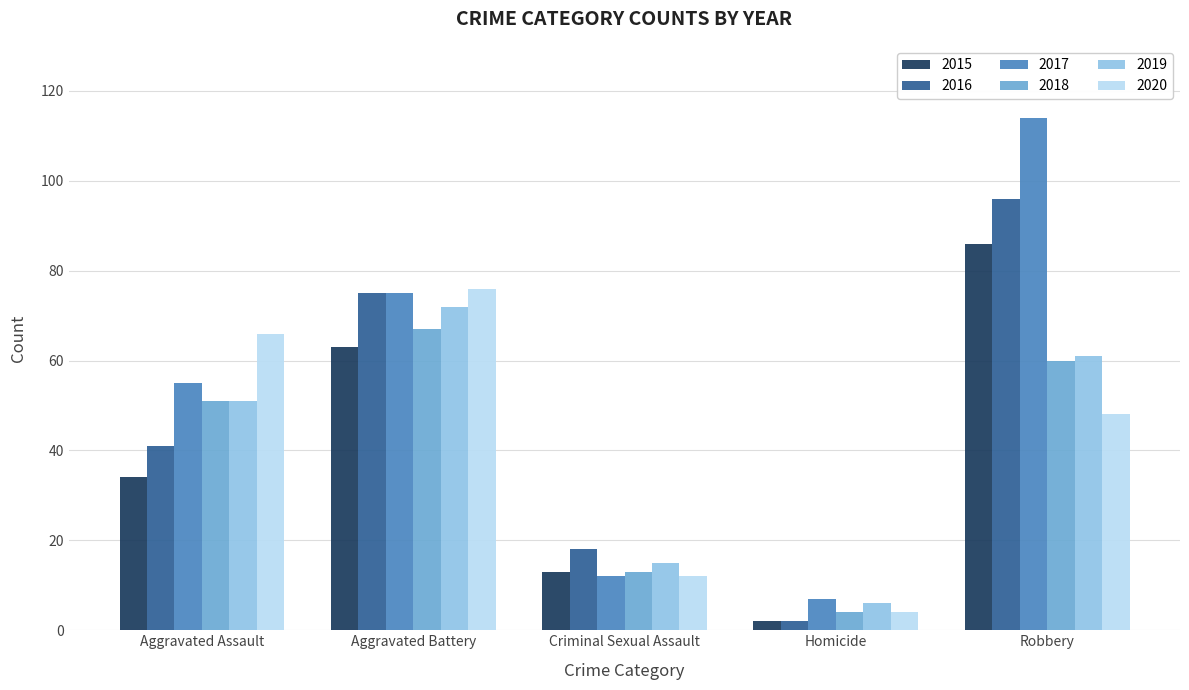

Which series has the widest spread of values?

2017